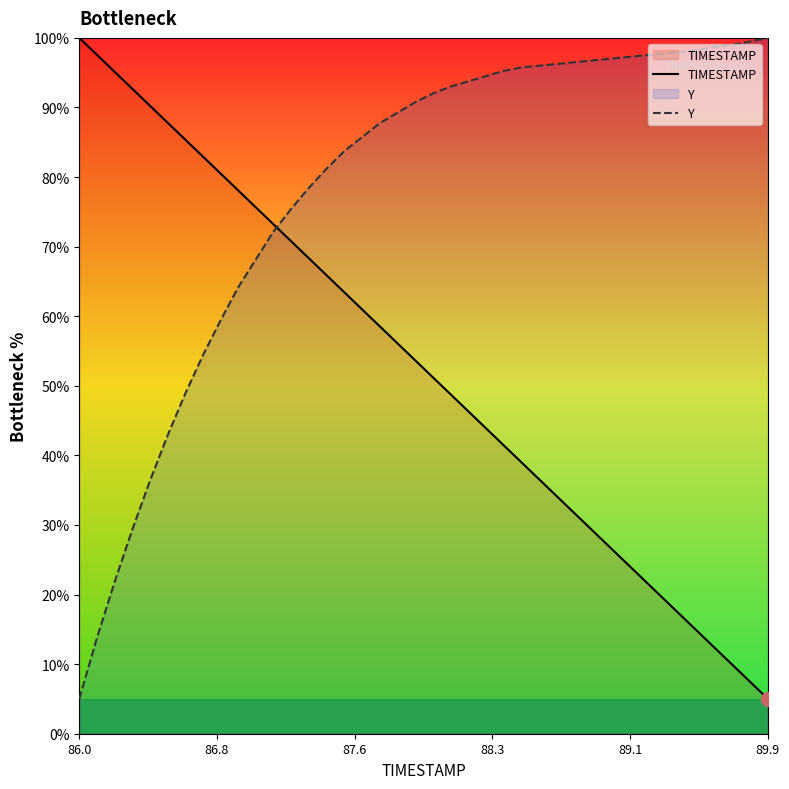

What is the minimum value for TIMESTAMP?

5.0